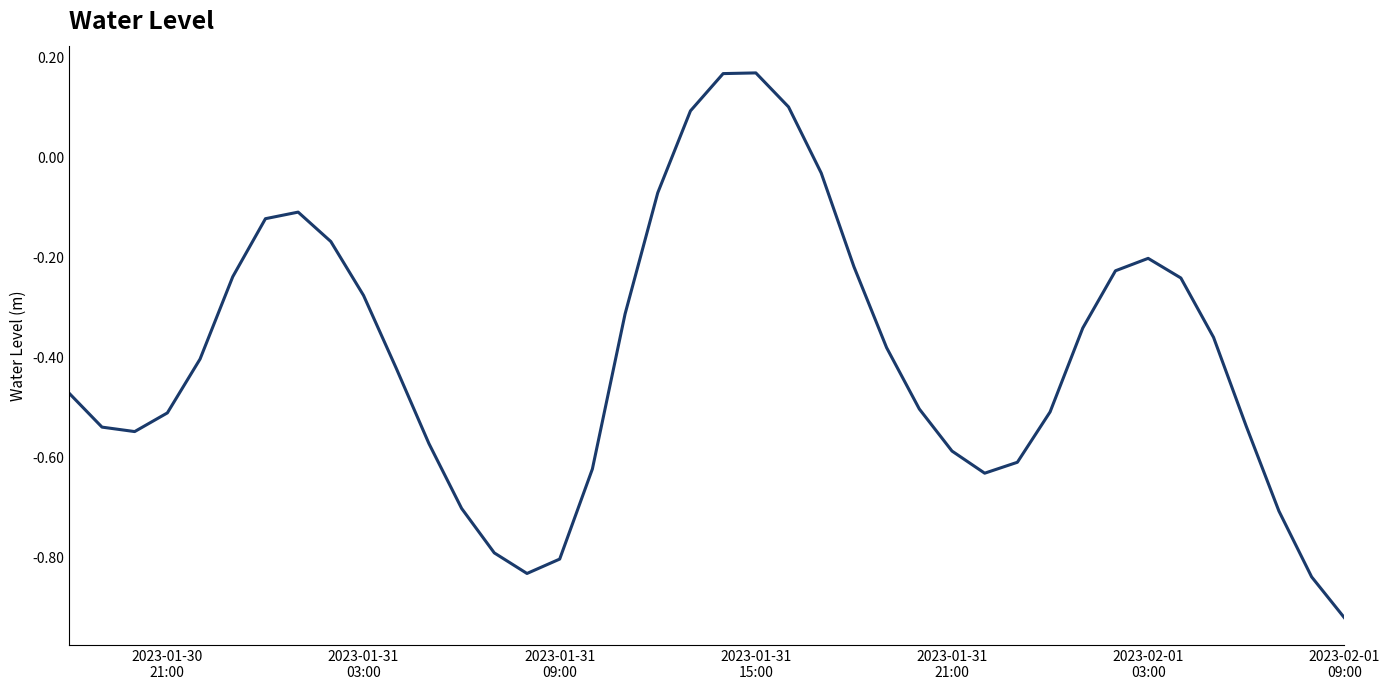

What is the difference between the maximum and minimum values?

1.1